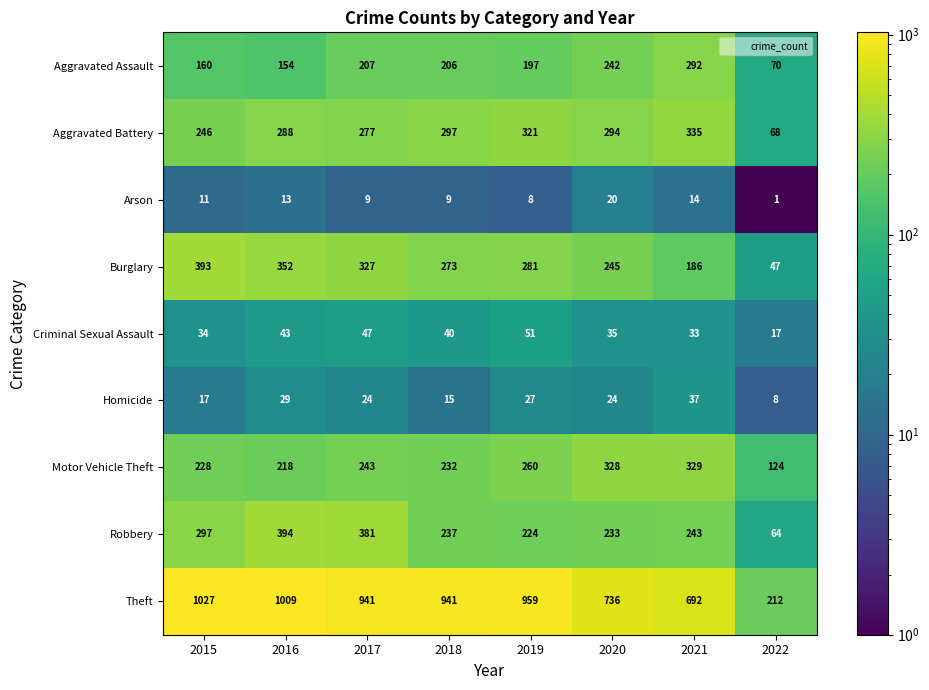

What is the difference between the maximum and minimum values in the Aggravated Battery series?

267